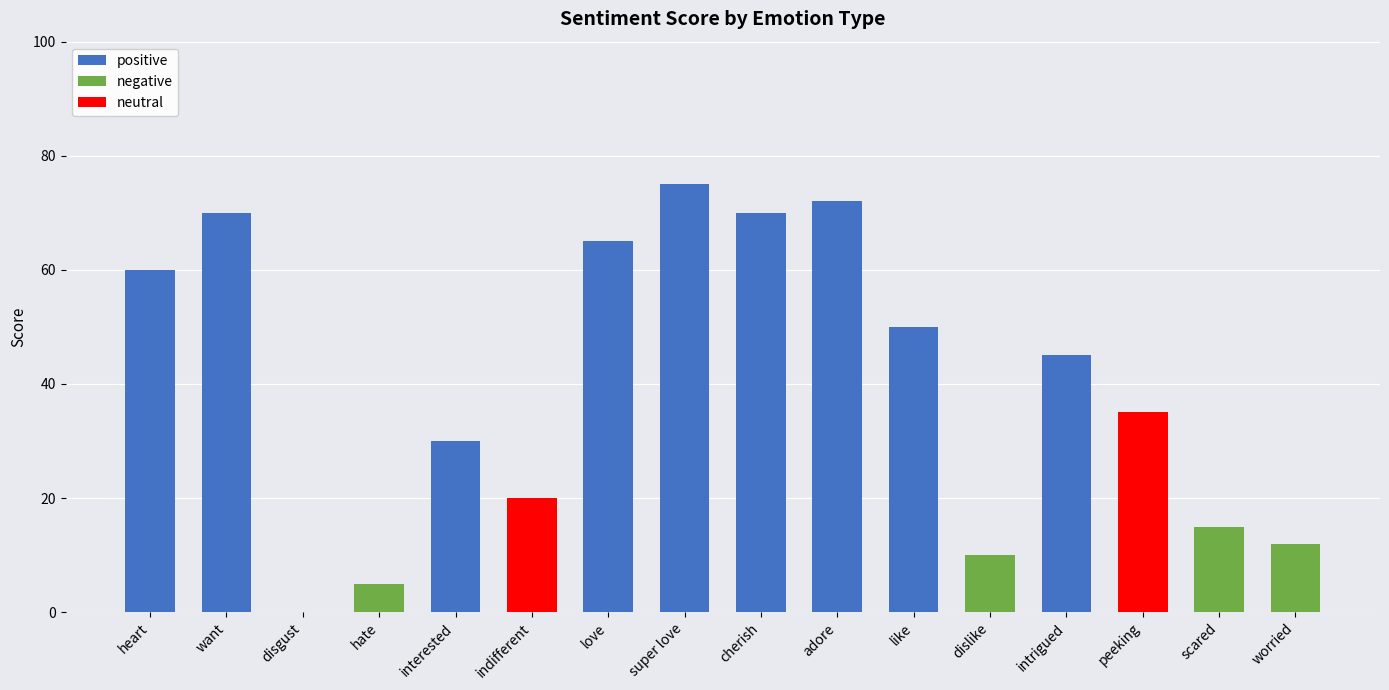

Are the bars grouped side by side (vs. stacked)?

No